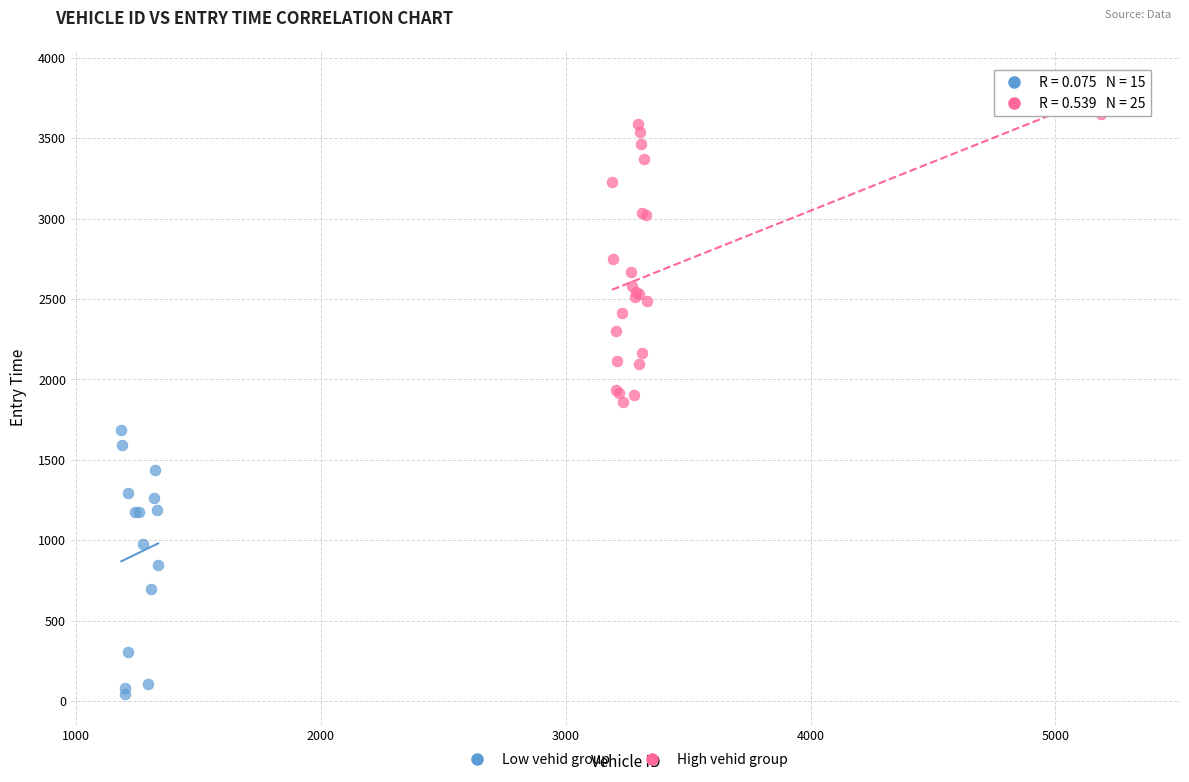

What are all the series names shown in the legend?

Low vehid group, High vehid group